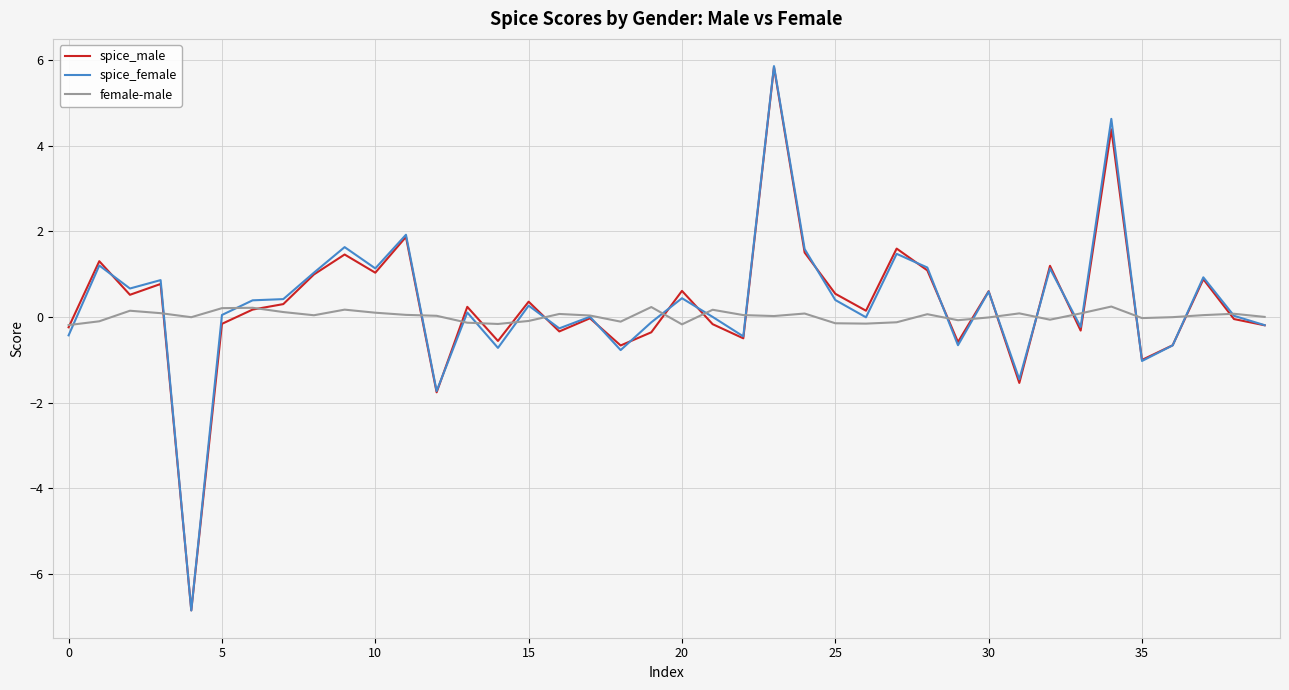

What is the maximum value shown in the chart?

5.9